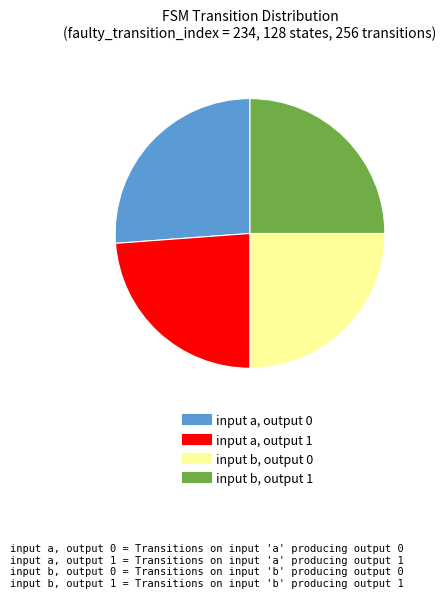

Which category has the biggest portion of the pie?

input a, output 0